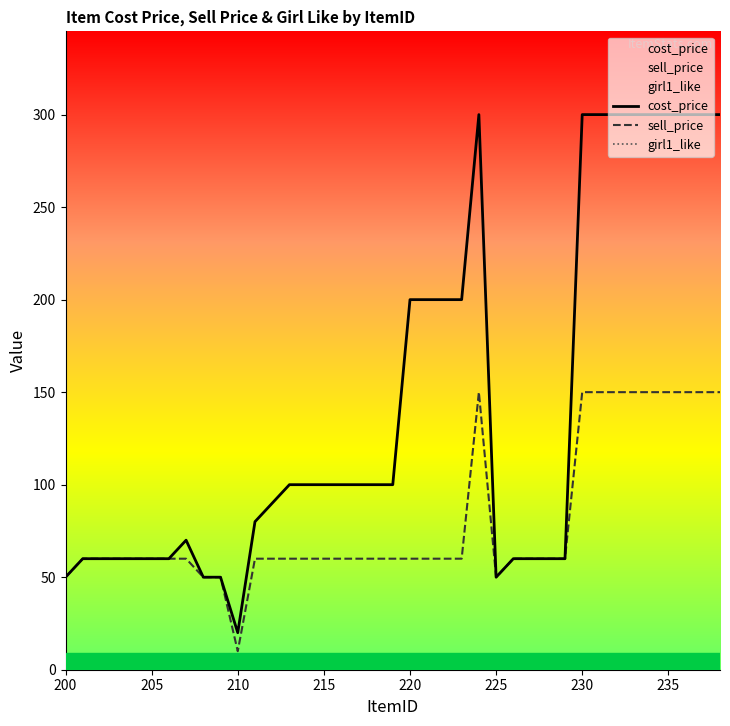

List the series in order of their overall mean, lowest first.

girl1_like, sell_price, cost_price